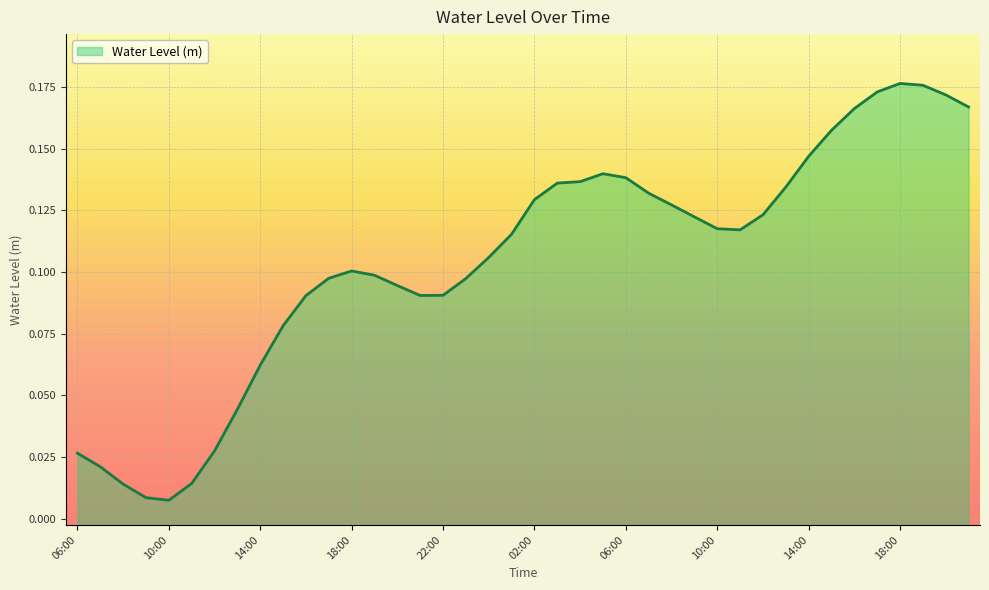

What is the difference between the maximum and minimum values?

0.2